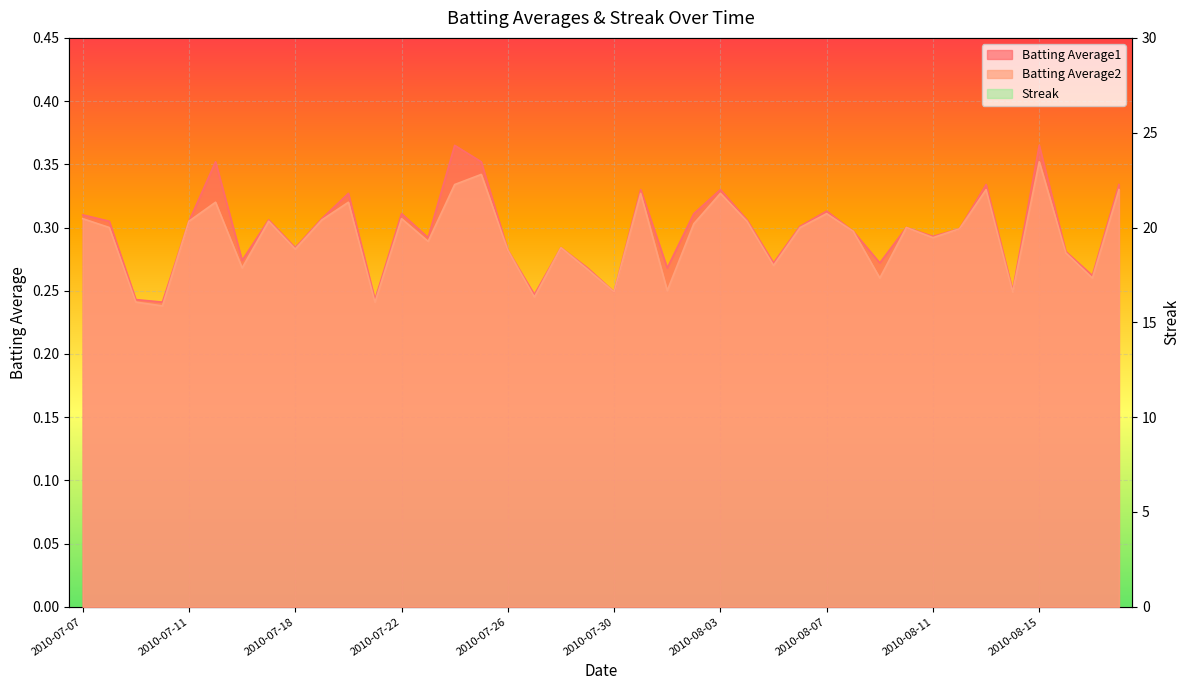

The Batting Average2 series shows 0.3 at 2010-07-31. True or false?

True